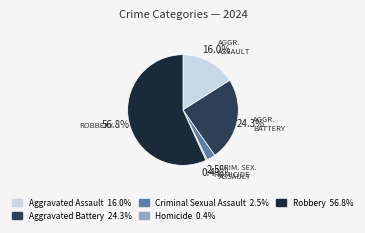

How many slices are in this pie chart?

5